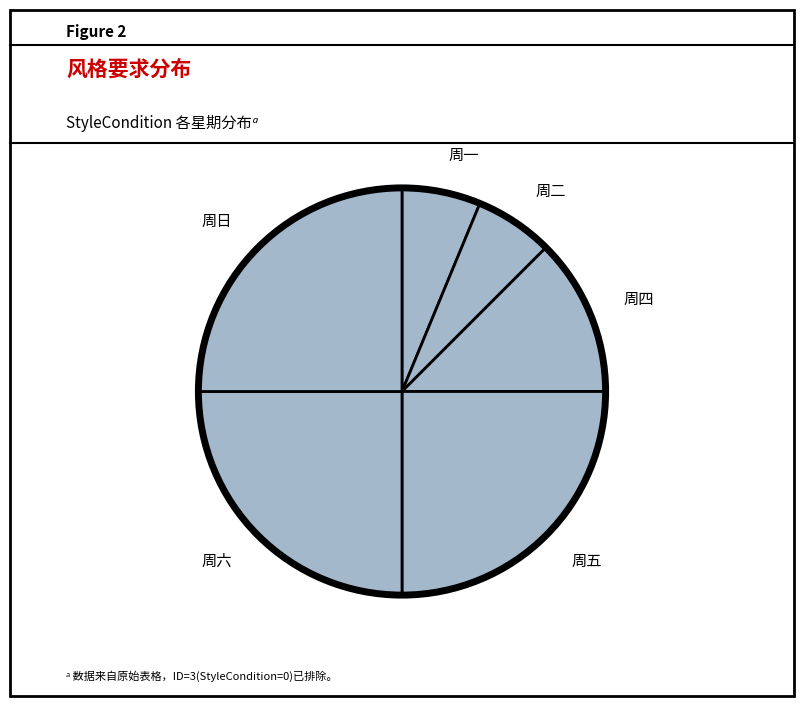

The 周一 slice represents 6% of the pie. True or false?

True